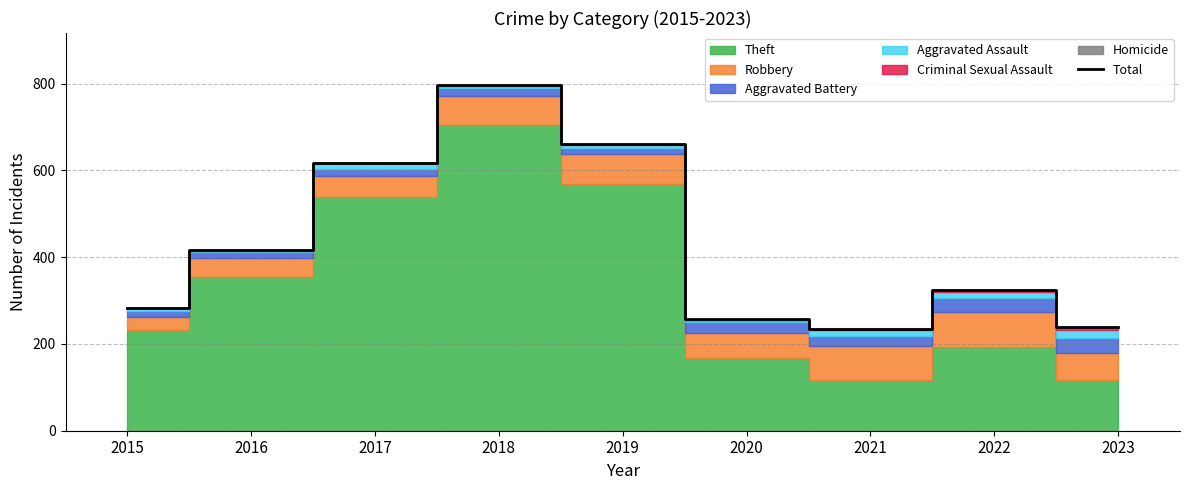

The chart shows a value of 797 at 2018. True or false?

True